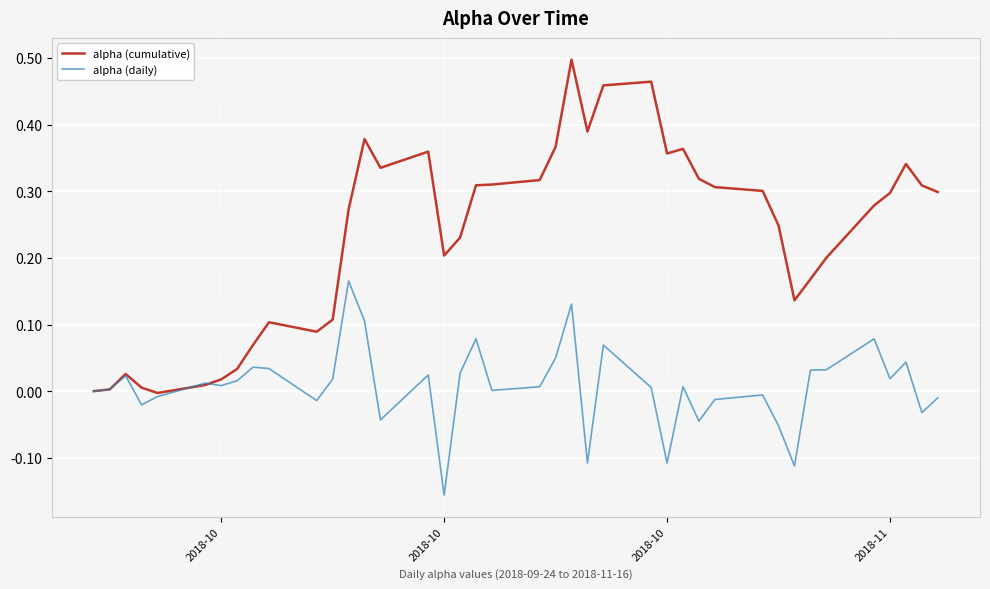

What is the sum of all alpha (cumulative) values?

9.3